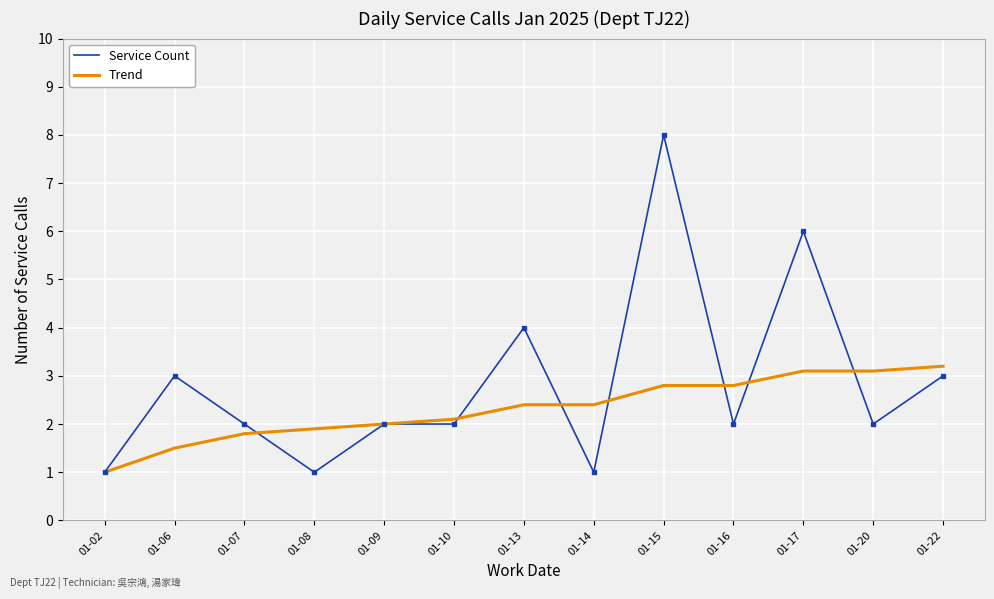

Reading right to left, list all the values displayed in this chart.

Service Count: 3.0	2.0	6.0	2.0	8.0	1.0	4.0	2.0	2.0	1.0	2.0	3.0	1.0
Trend: 3.2	3.1	3.1	2.8	2.8	2.4	2.4	2.1	2.0	1.9	1.8	1.5	1.0